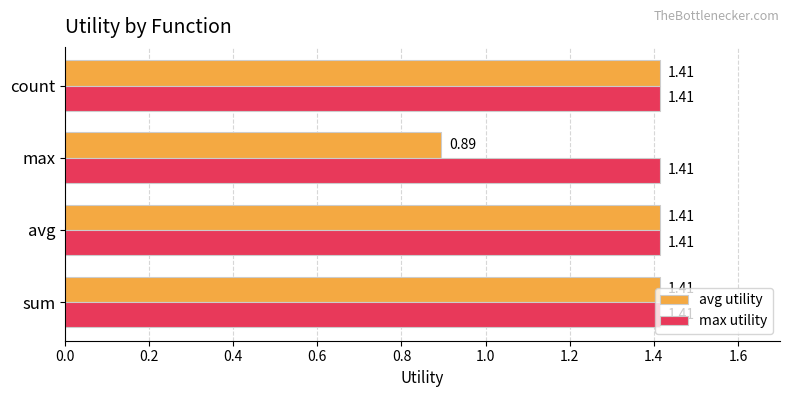

At which category does the chart reach its minimum across all series?

max